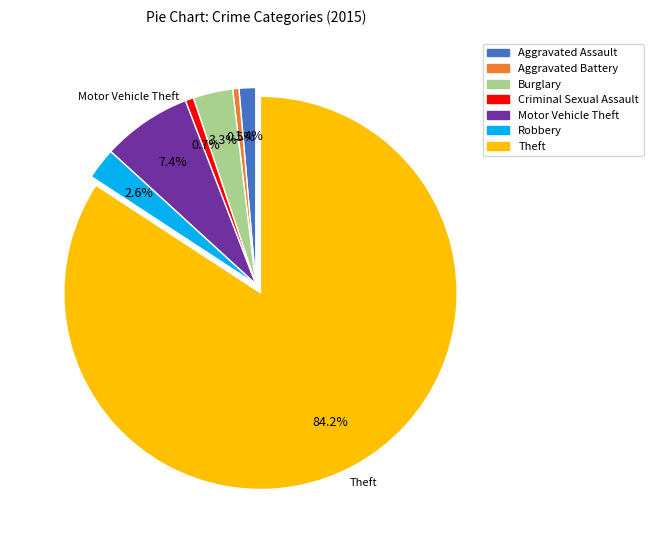

What percentage is the Theft slice, to the nearest percent?

84%